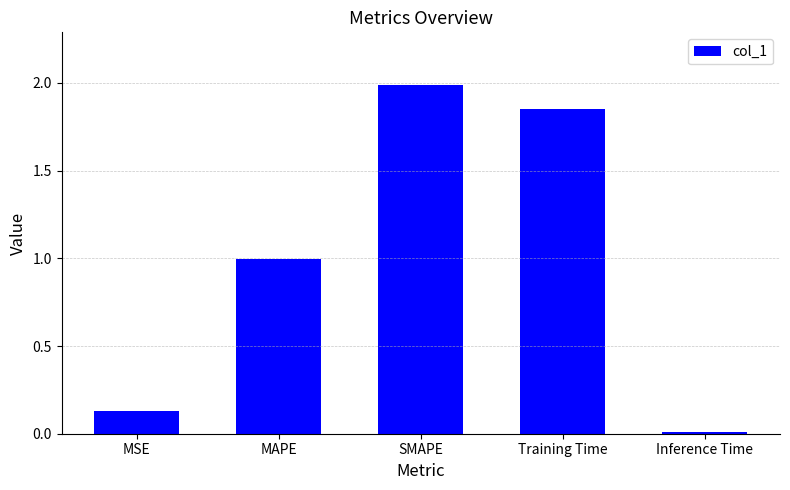

What is the change in value from SMAPE to Training Time?

-0.1